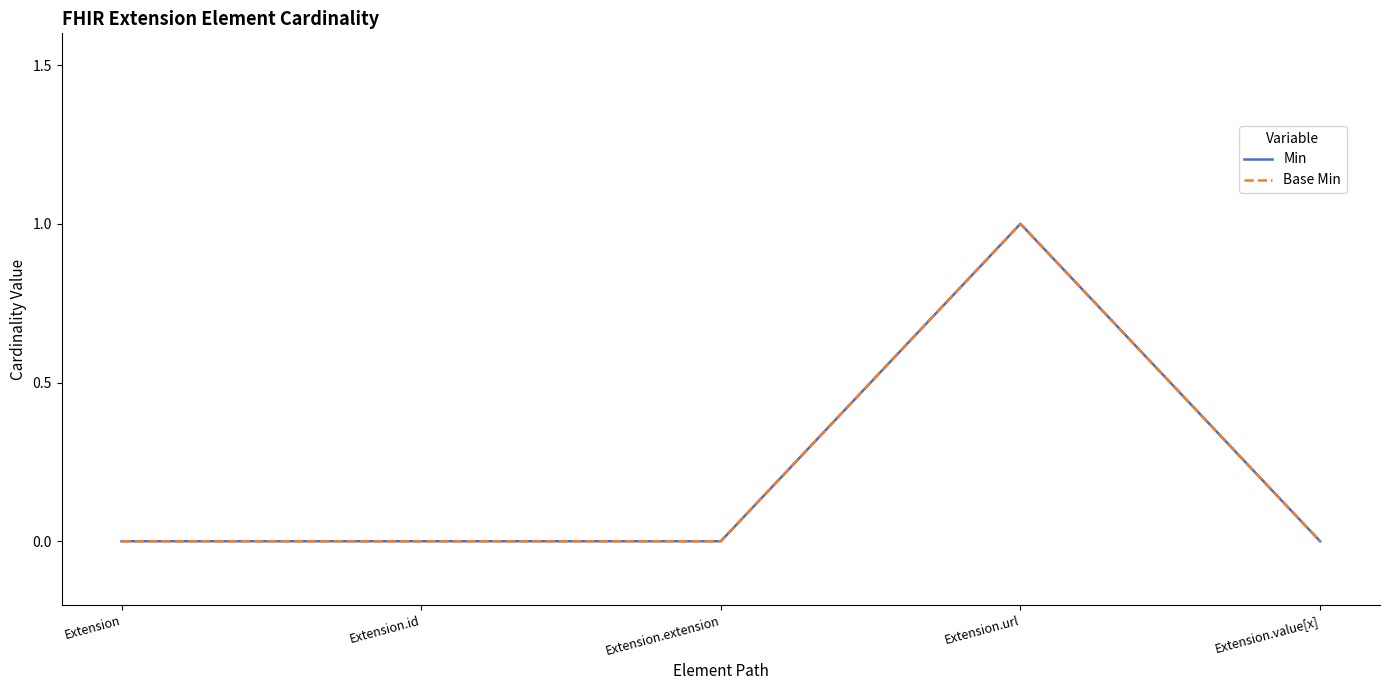

True or false: Min and Base Min cross at least once.

False